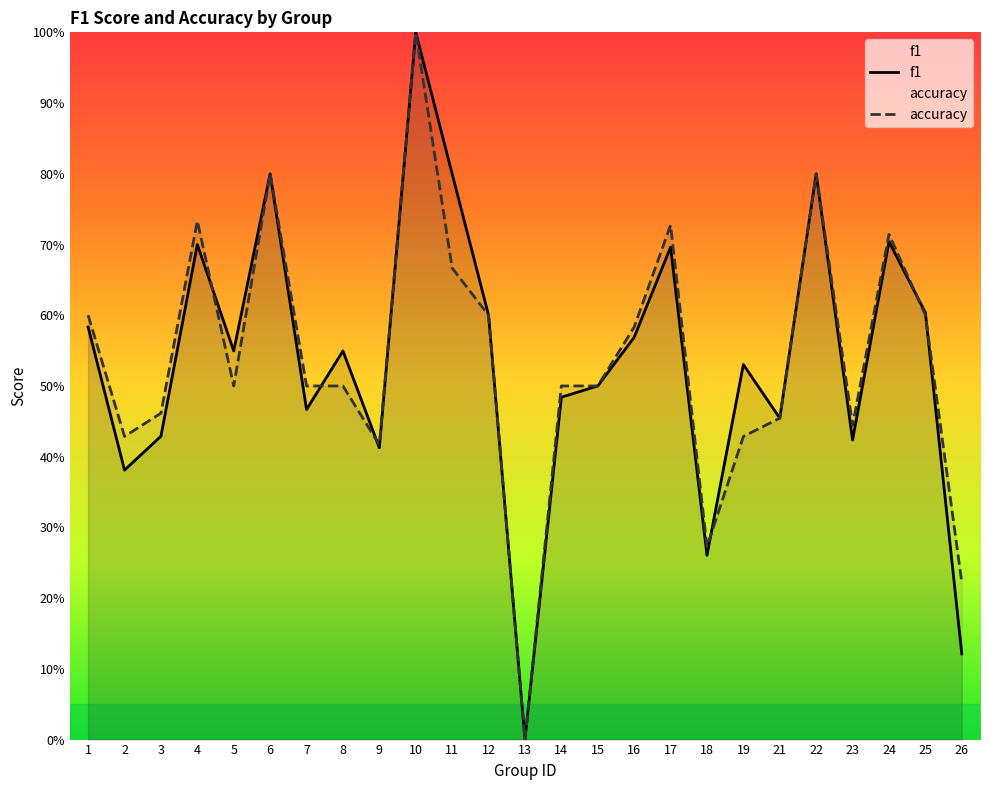

Which has a higher value, 13 or 2?

2